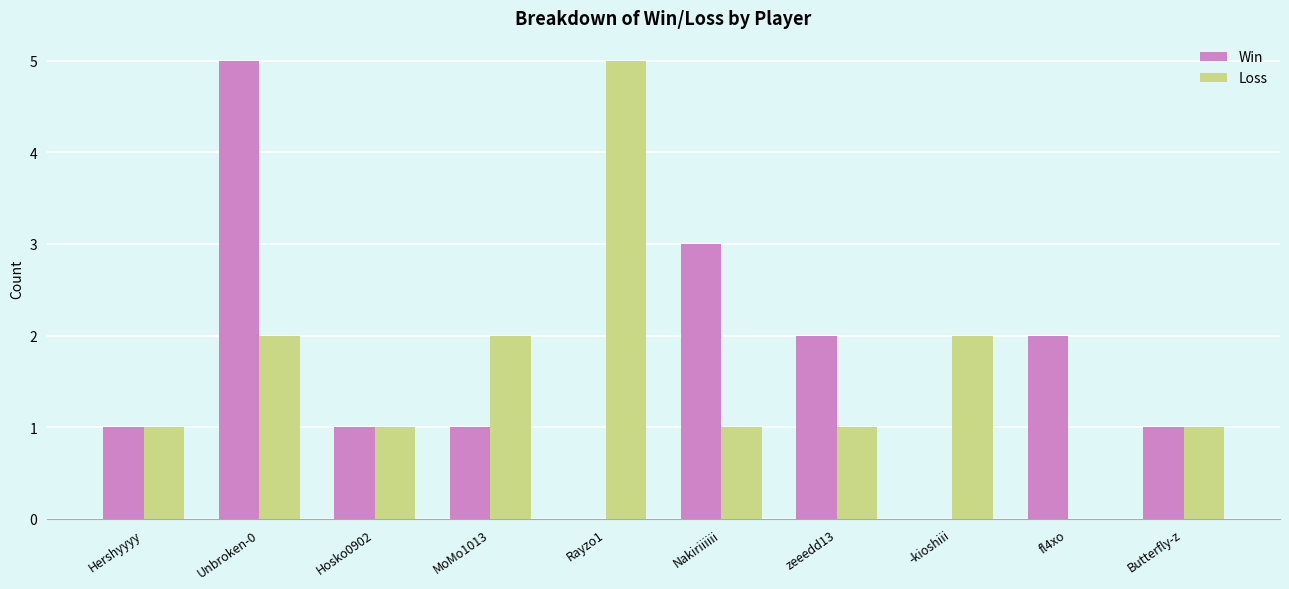

The Loss series shows 1 at Hershyyyy. True or false?

True